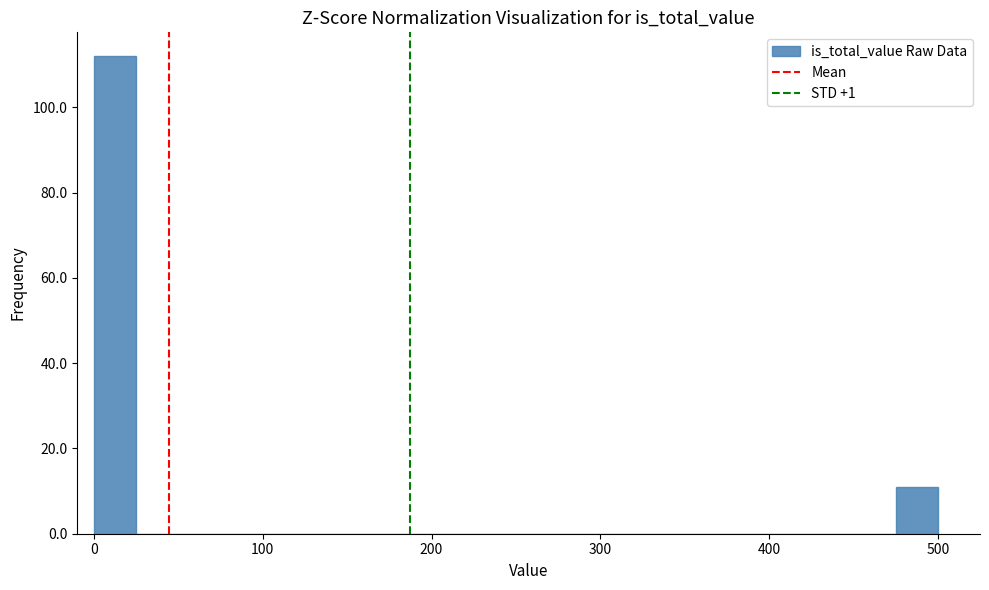

Read against the x-axis, roughly where is the centre of the tallest bar?

10